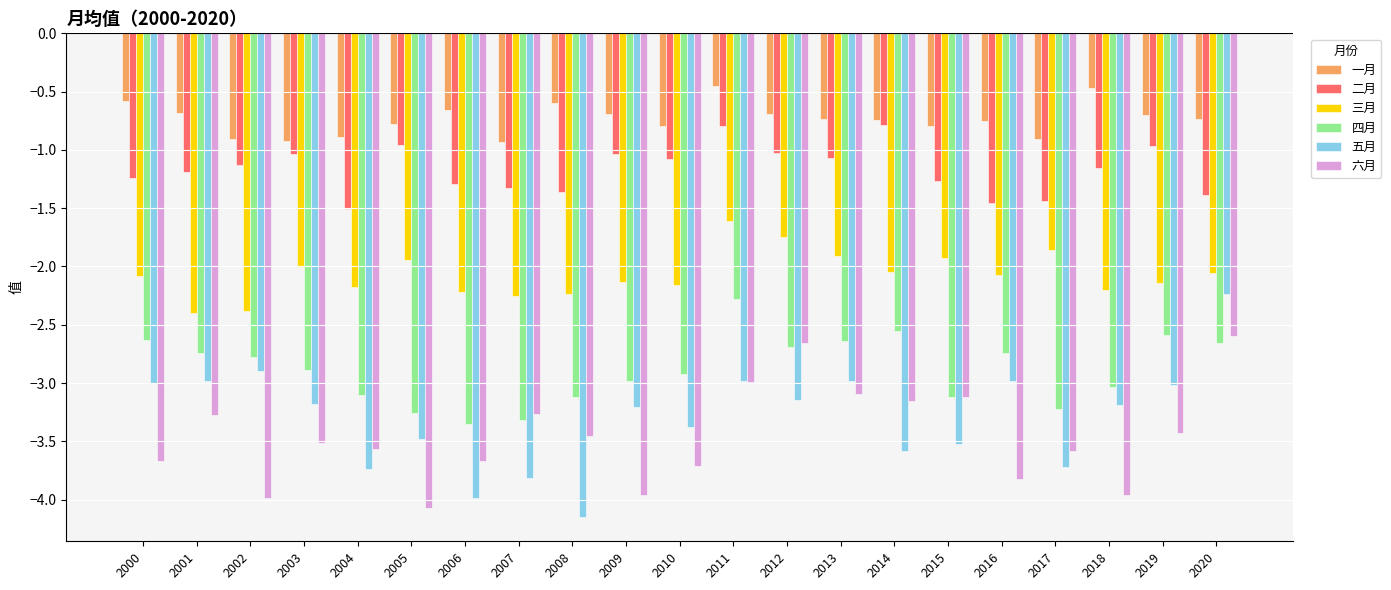

Which series has the largest total across all categories?

一月